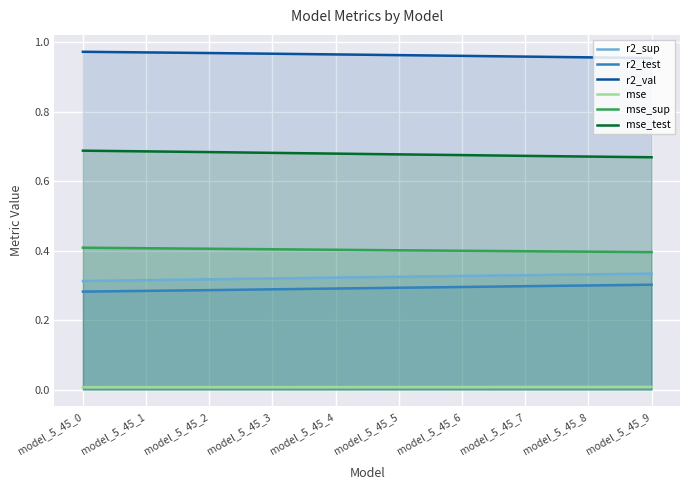

How many lines are shown in the chart?

6